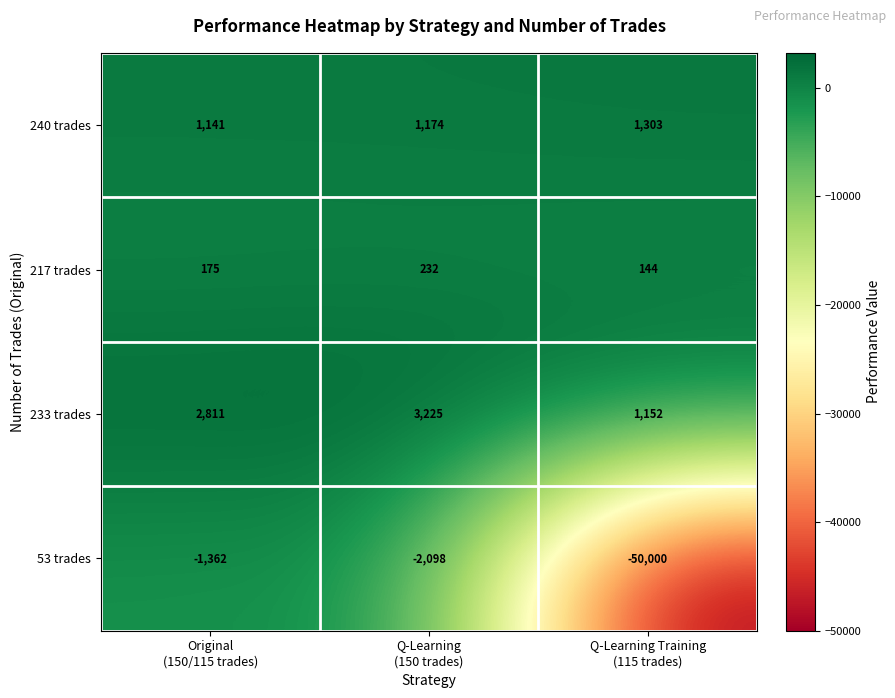

What is the minimum value for 53 trades?

-50000